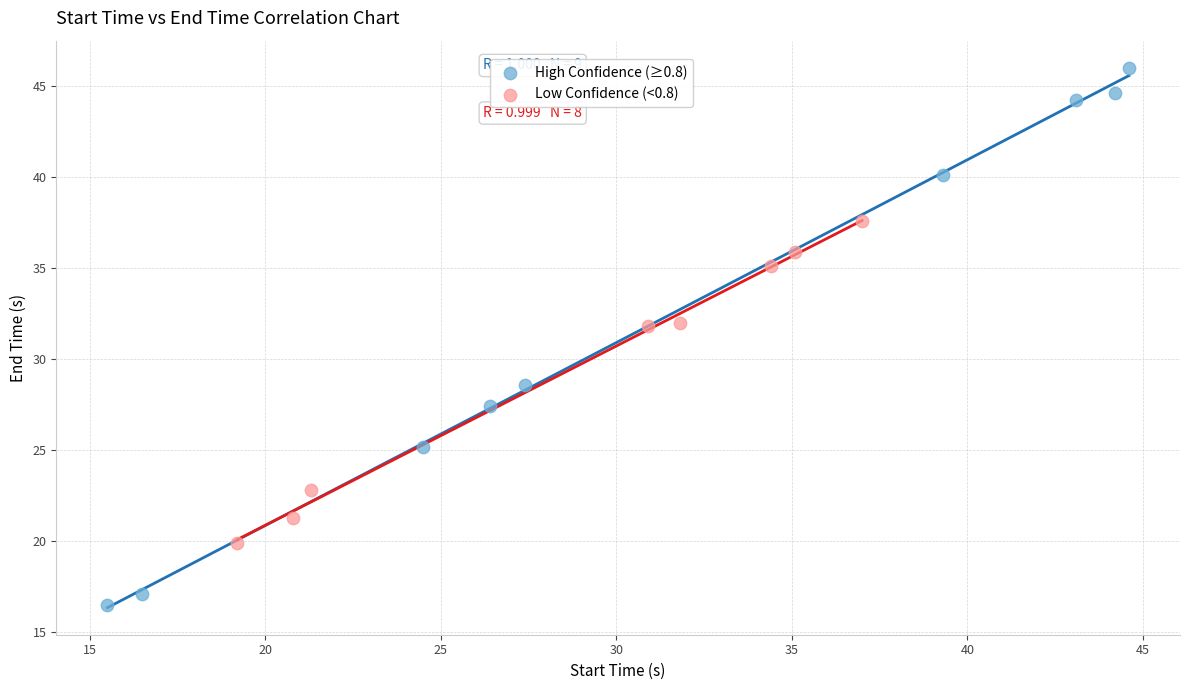

Which series contains the lowest Y value?

High Confidence (≥0.8)